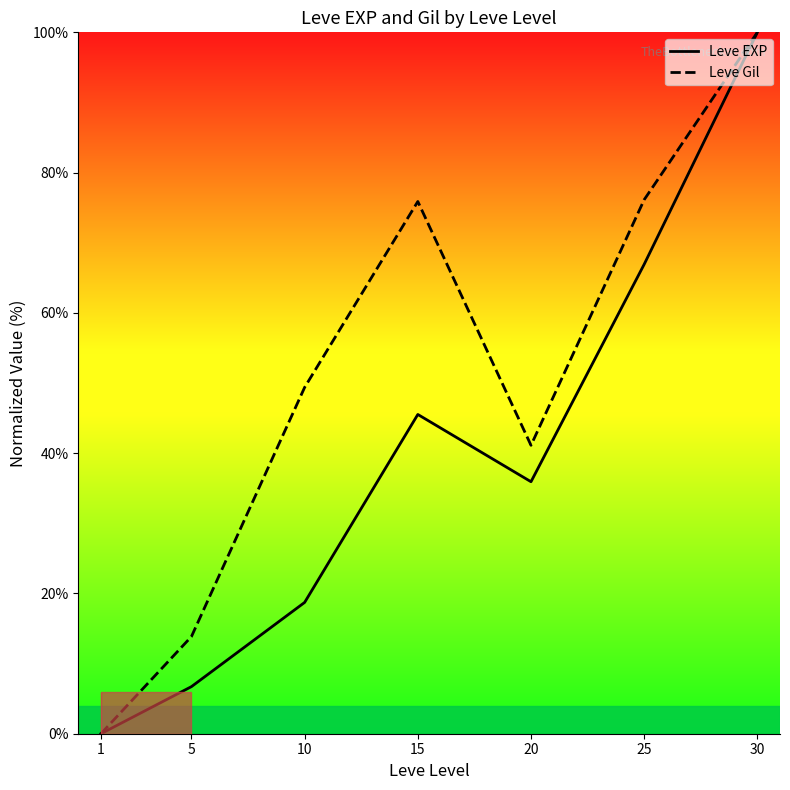

Rank the series by their average value, from lowest to highest.

Leve EXP, Leve Gil